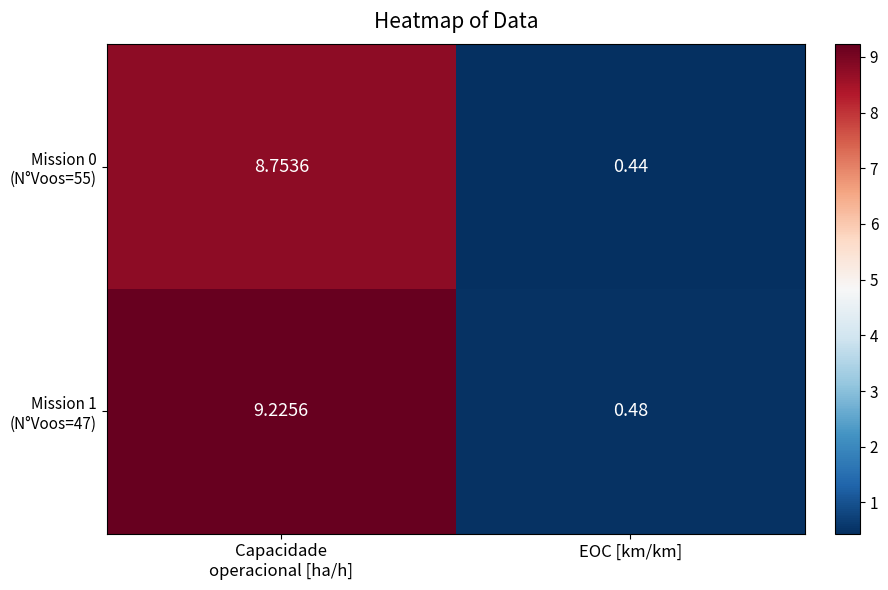

Which category has the lowest value across all series?

EOC [km/km]